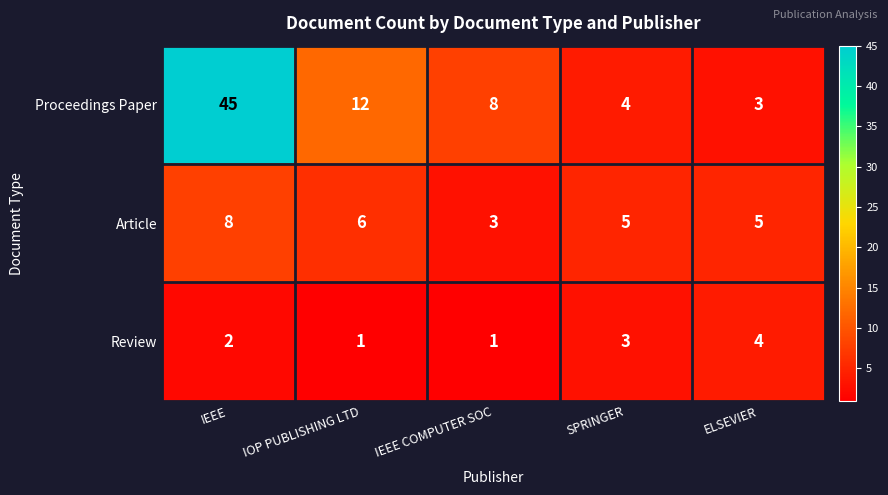

Which series has the largest total across all categories?

Proceedings Paper